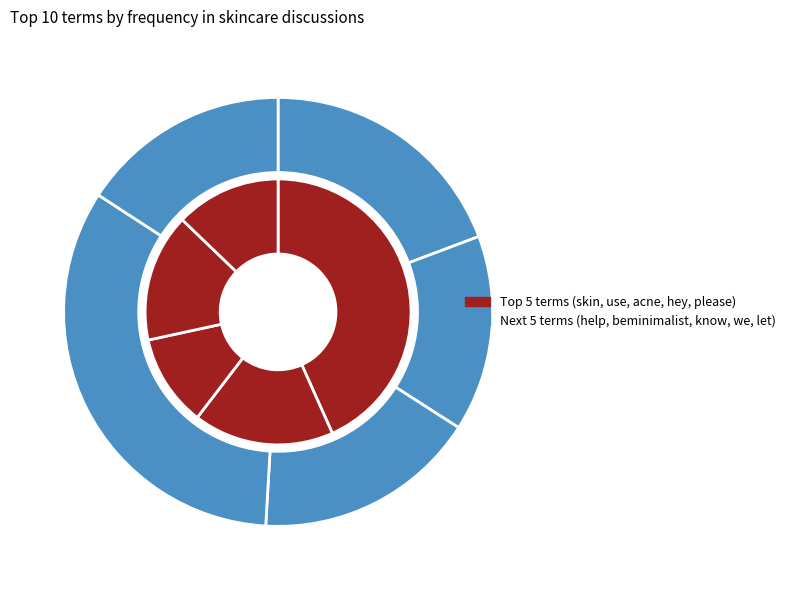

Does use represent more than half of the total?

No